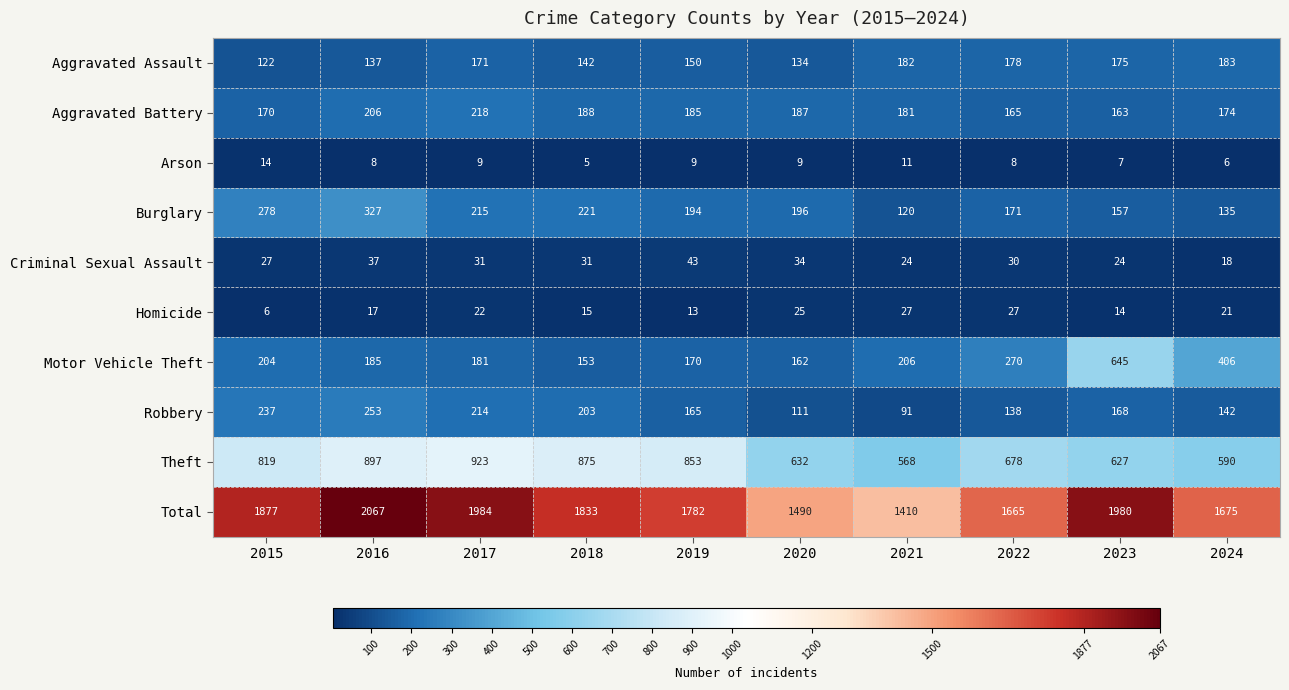

Which series has the largest range (max minus min)?

Total